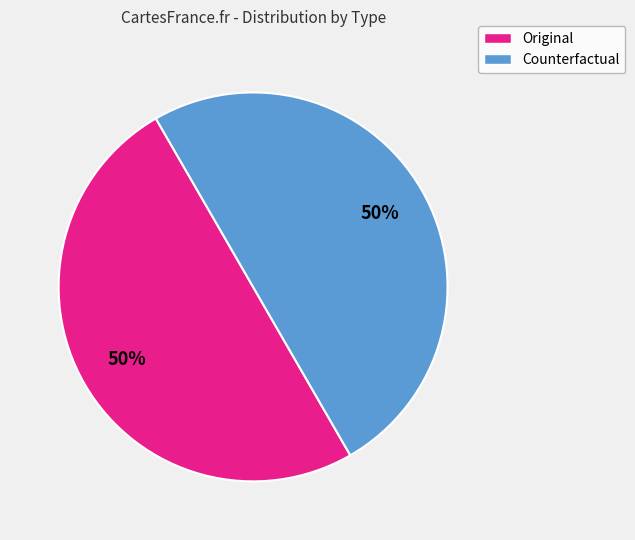

To the nearest percent, what is the difference between the largest and smallest slice percentages?

0%